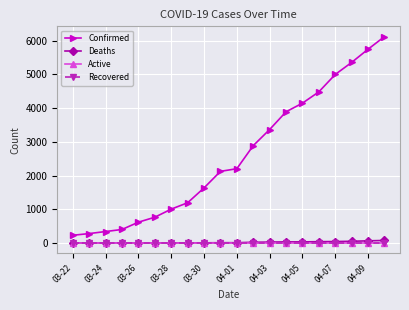

Is this an area chart (filled region under the line)?

No